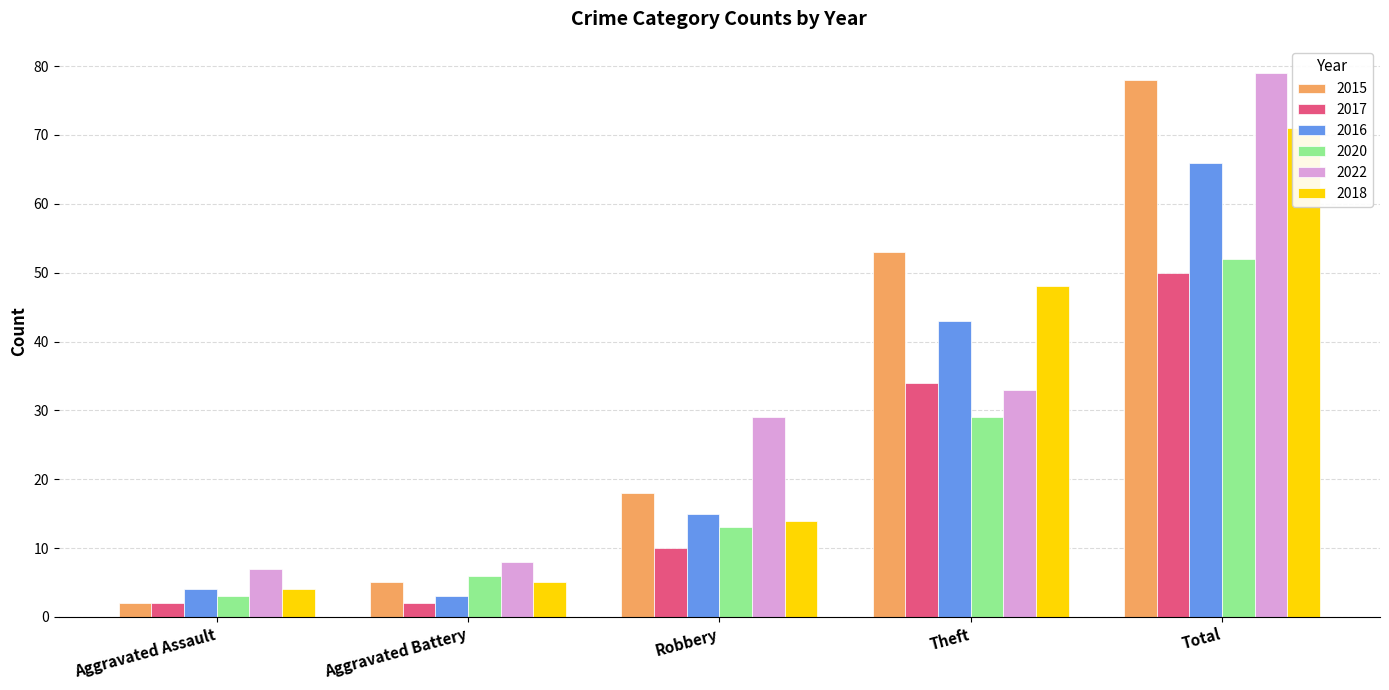

How many groups of bars are there?

5